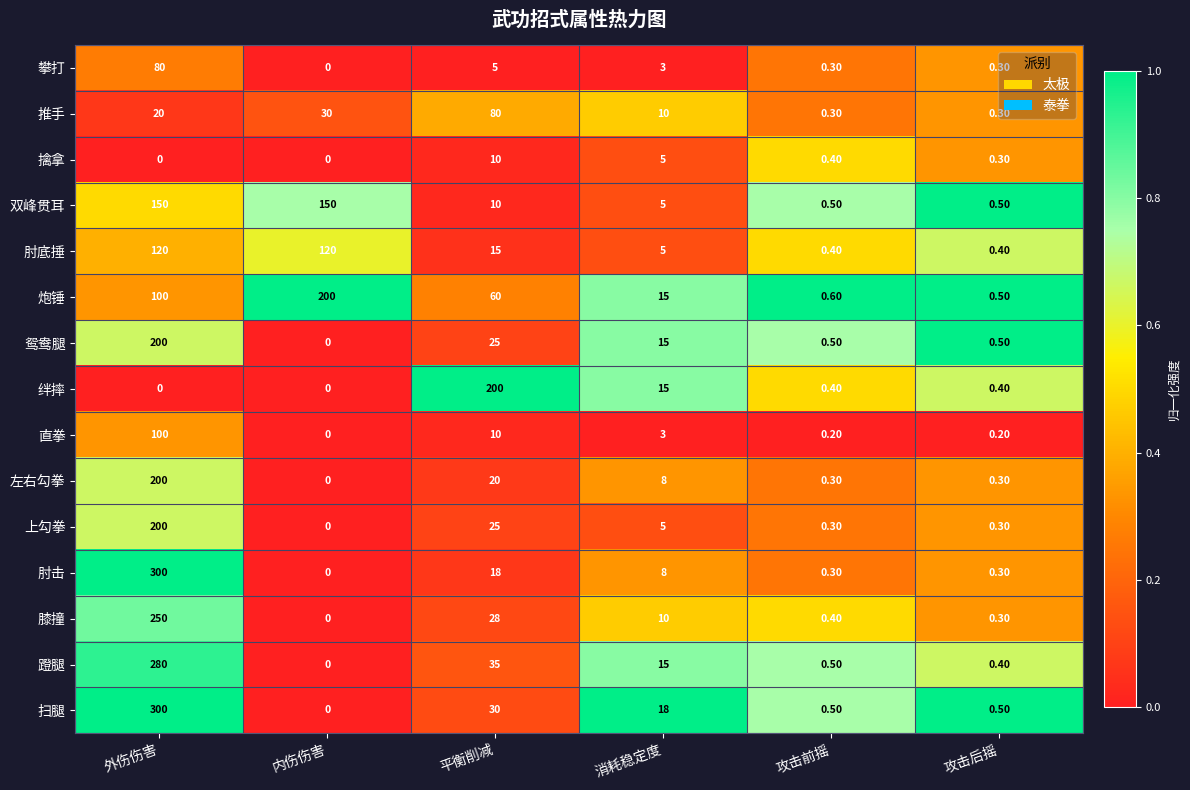

At how many categories does at least one series exceed 0?

6